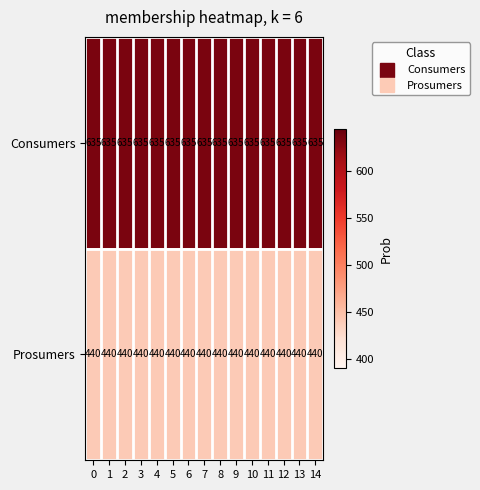

List the series in order of their peak value, lowest first.

Prosumers, Consumers